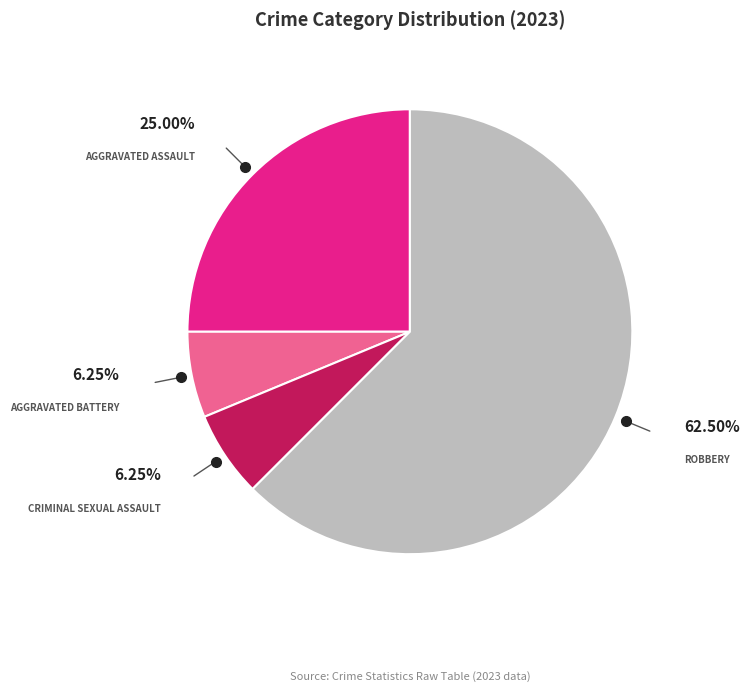

Does any single category account for the majority?

Yes